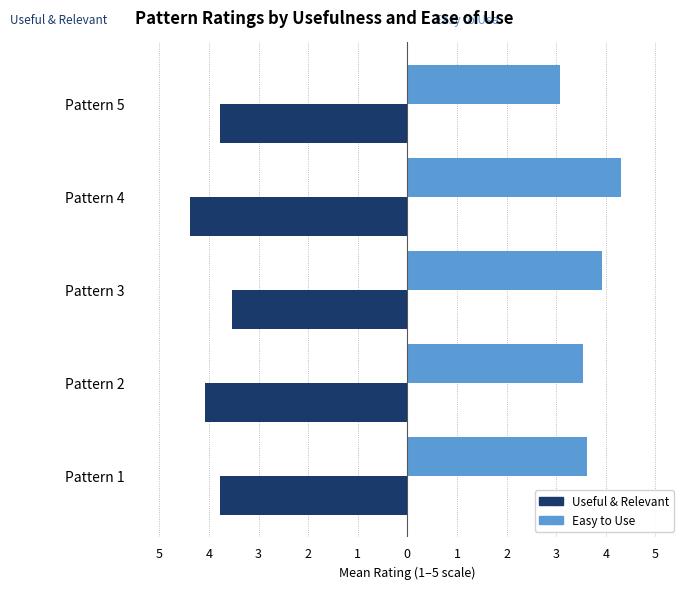

What is the minimum value shown in the chart?

-4.4